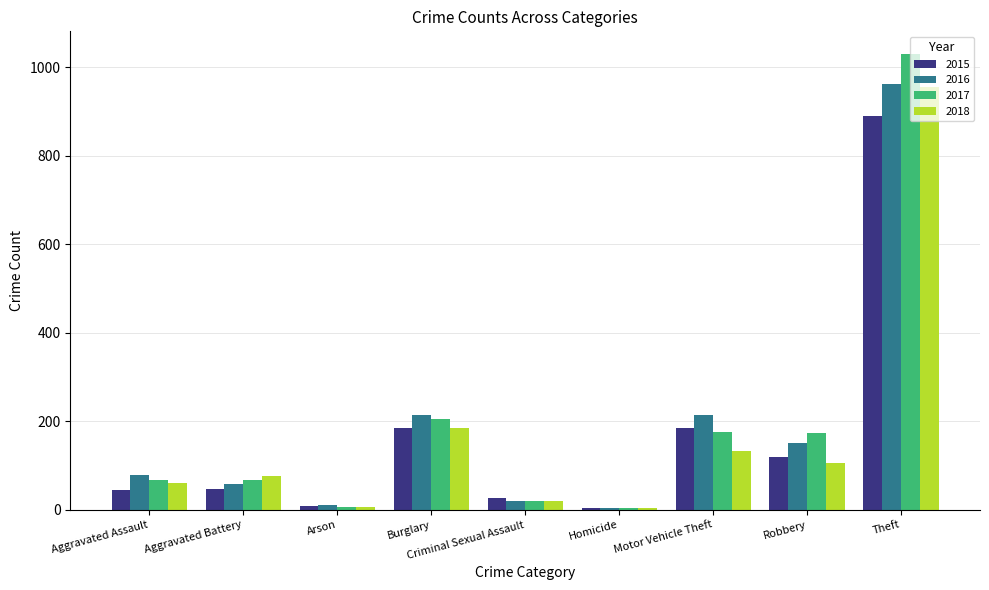

The 2017 series shows 78 at Burglary. True or false?

False